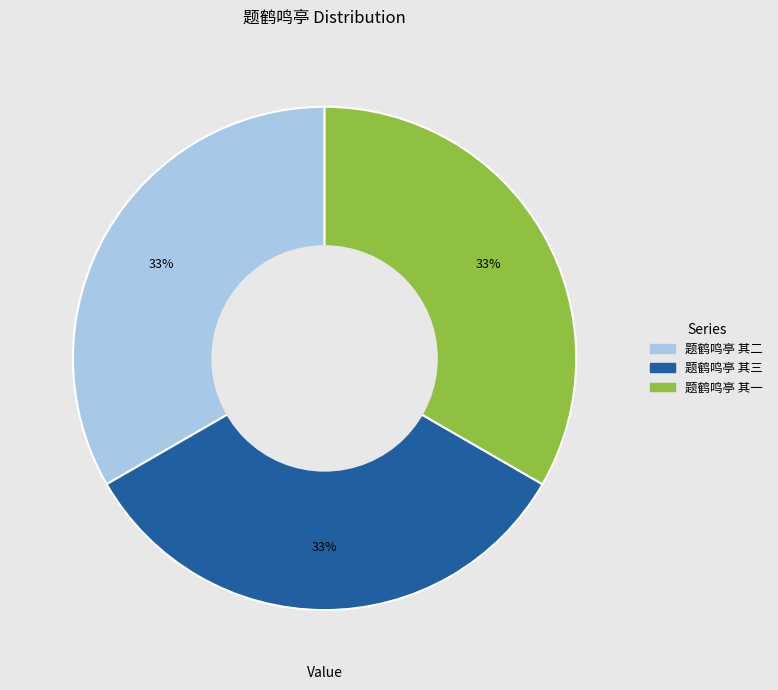

Does any single category account for the majority?

No